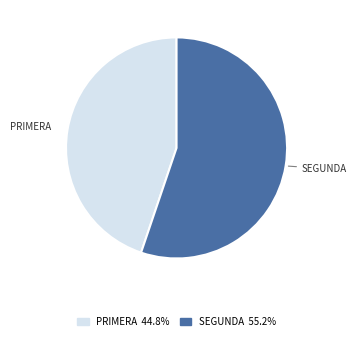

Is there a majority slice in this chart?

Yes